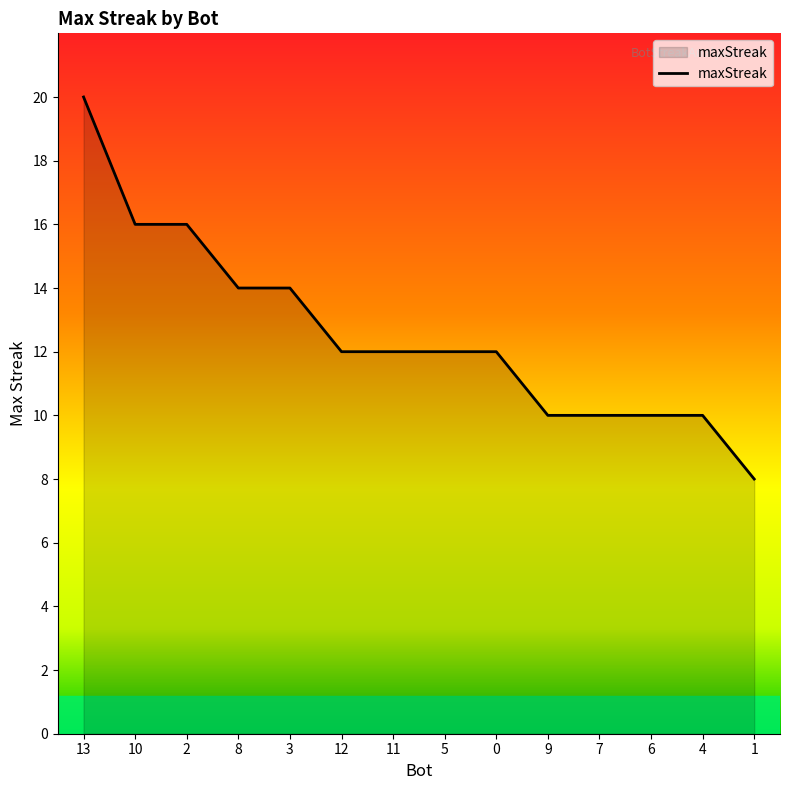

What position from the left is 13?

1